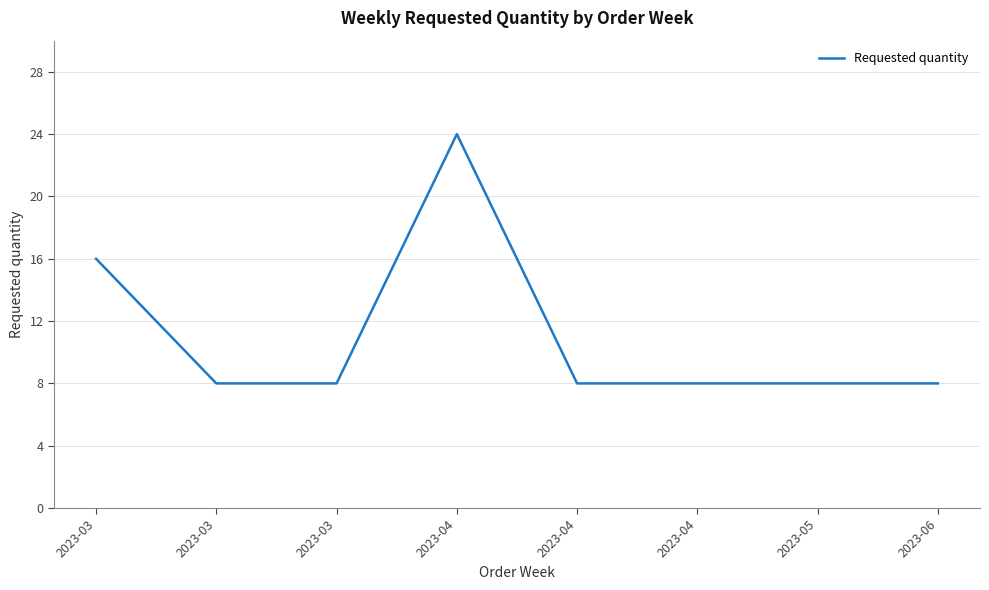

How many points are higher than both their immediate neighbors (excluding endpoints)?

1